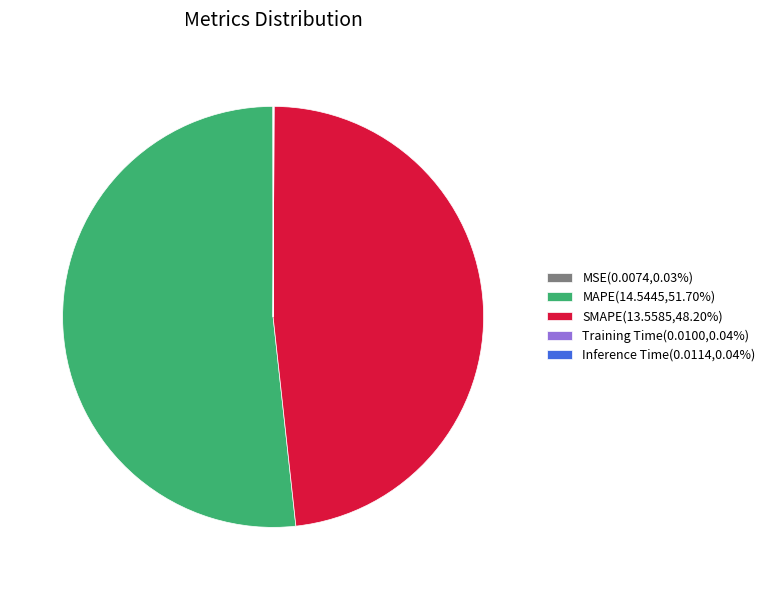

Is MAPE(14.5445,51.70%) the majority of the pie?

Yes